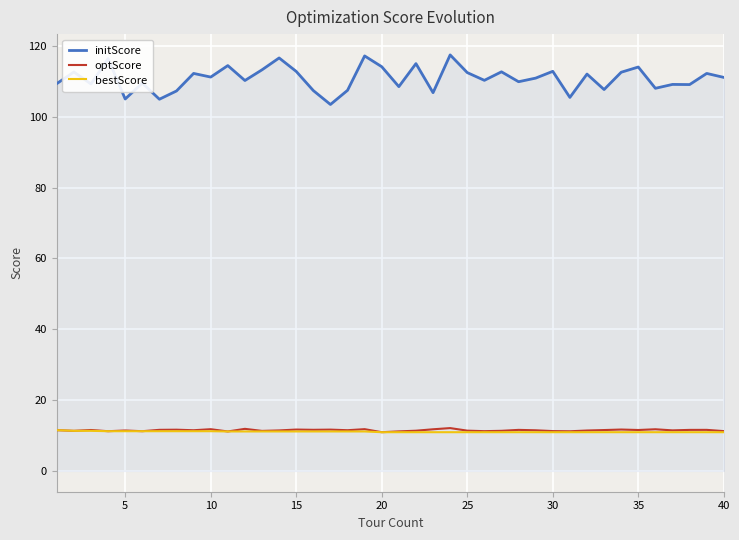

What is the minimum value shown in the chart?

10.9